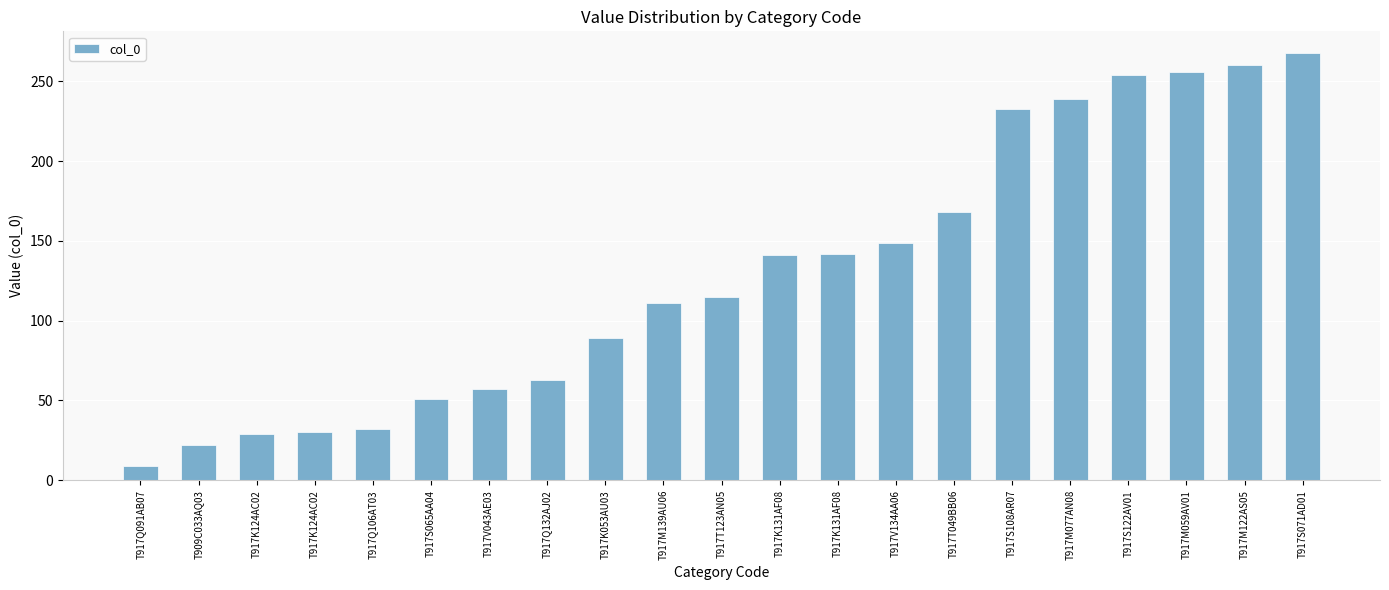

Read the value at T917S065AA04.

51